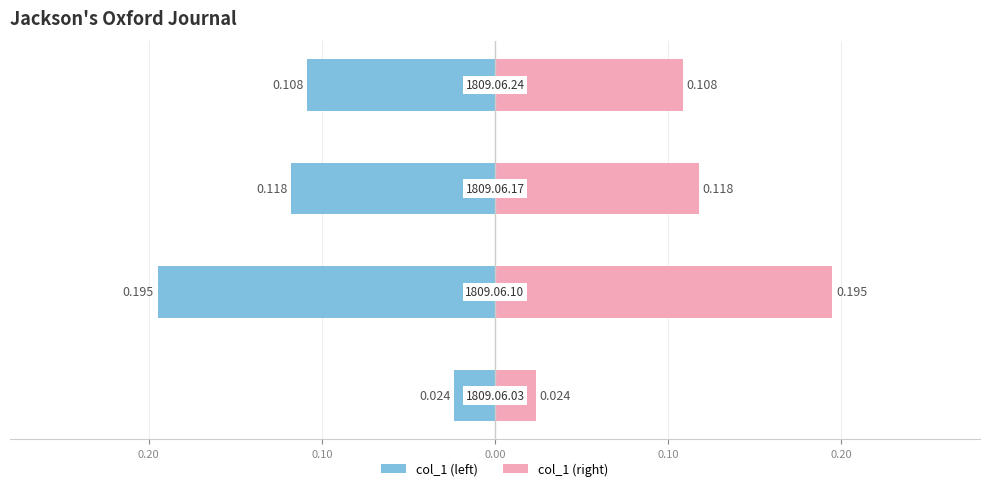

List the series in order of their overall mean, highest first.

col_1 (right), col_1 (left)